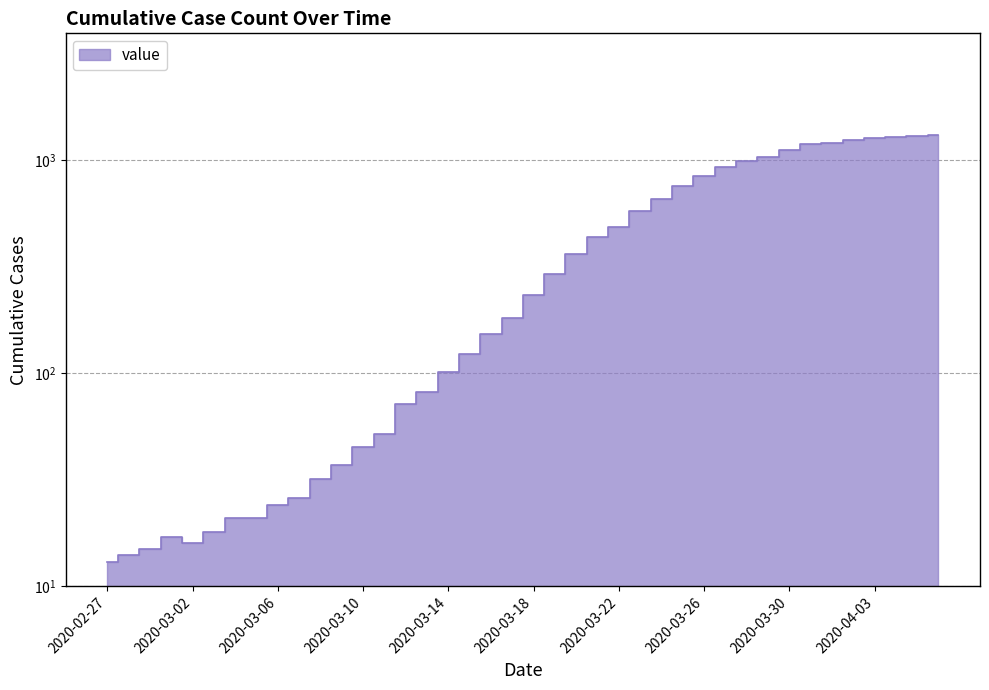

The chart shows a value of 45 at 2020-03-10. True or false?

True